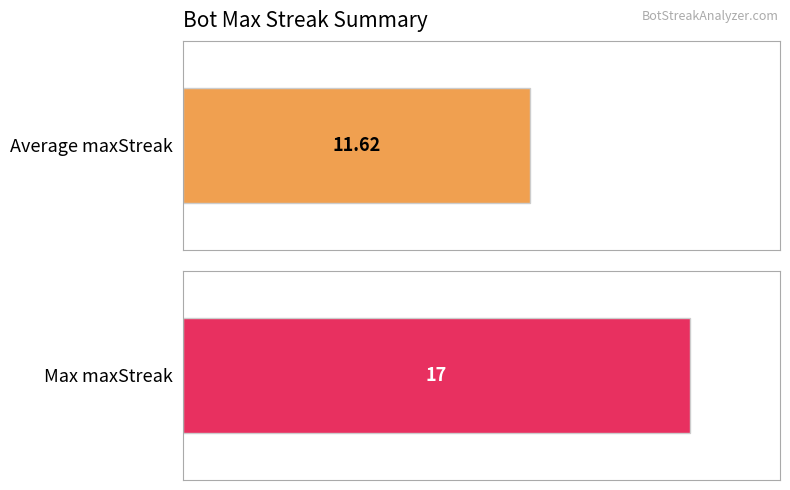

What is the average value?

12